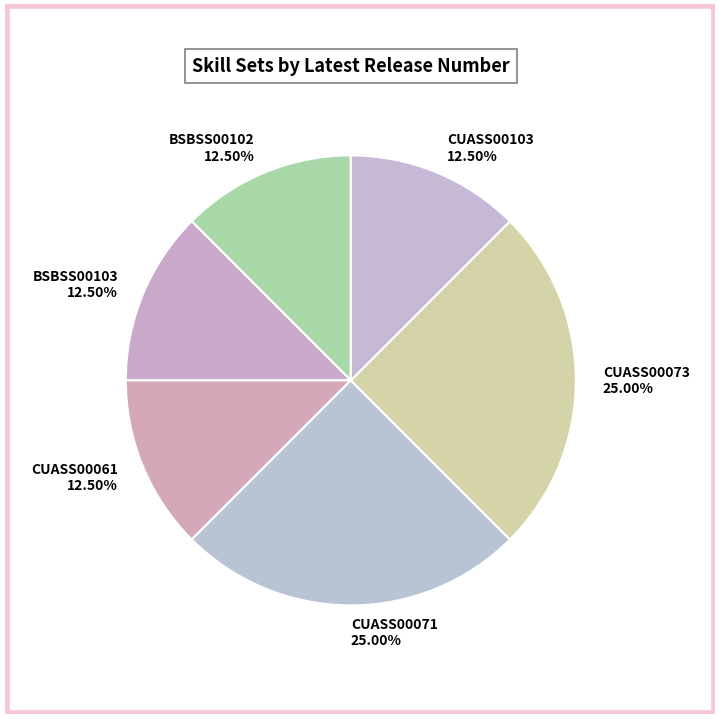

Is there a majority slice in this chart?

No